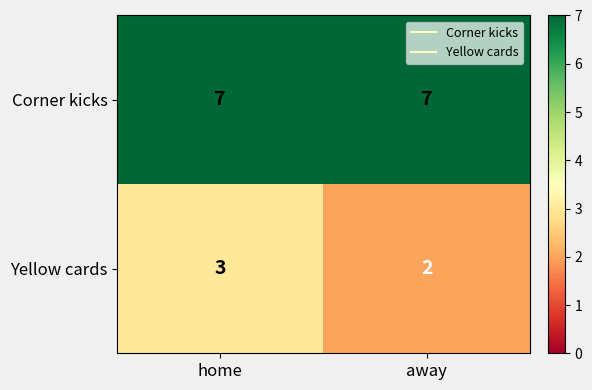

What is the difference between the highest and lowest values at home?

4